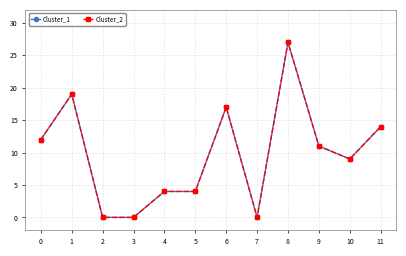

At how many categories does at least one series exceed 4?

7